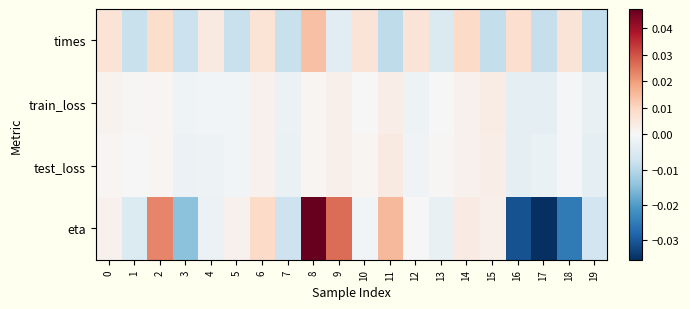

Rank the series at 19 from lowest to highest value.

times, eta, test_loss, train_loss